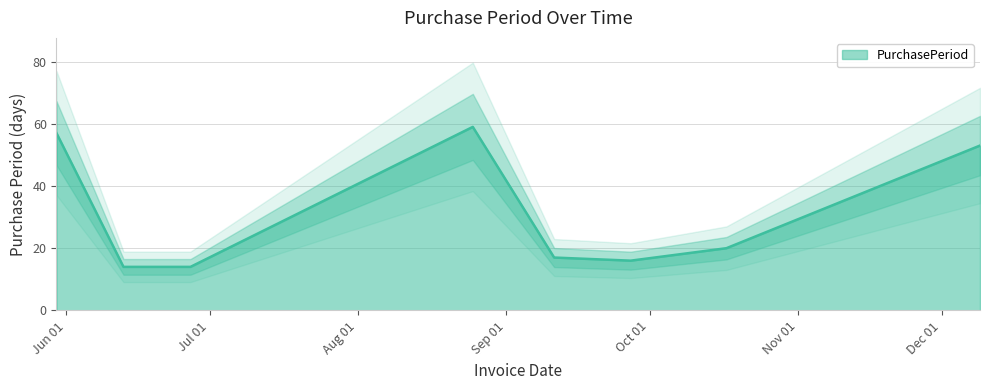

Rank the categories by value from highest to lowest.

2017-08-25, 2017-05-30, 2017-12-09, 2017-10-17, 2017-09-11, 2017-09-27, 2017-06-13, 2017-06-27